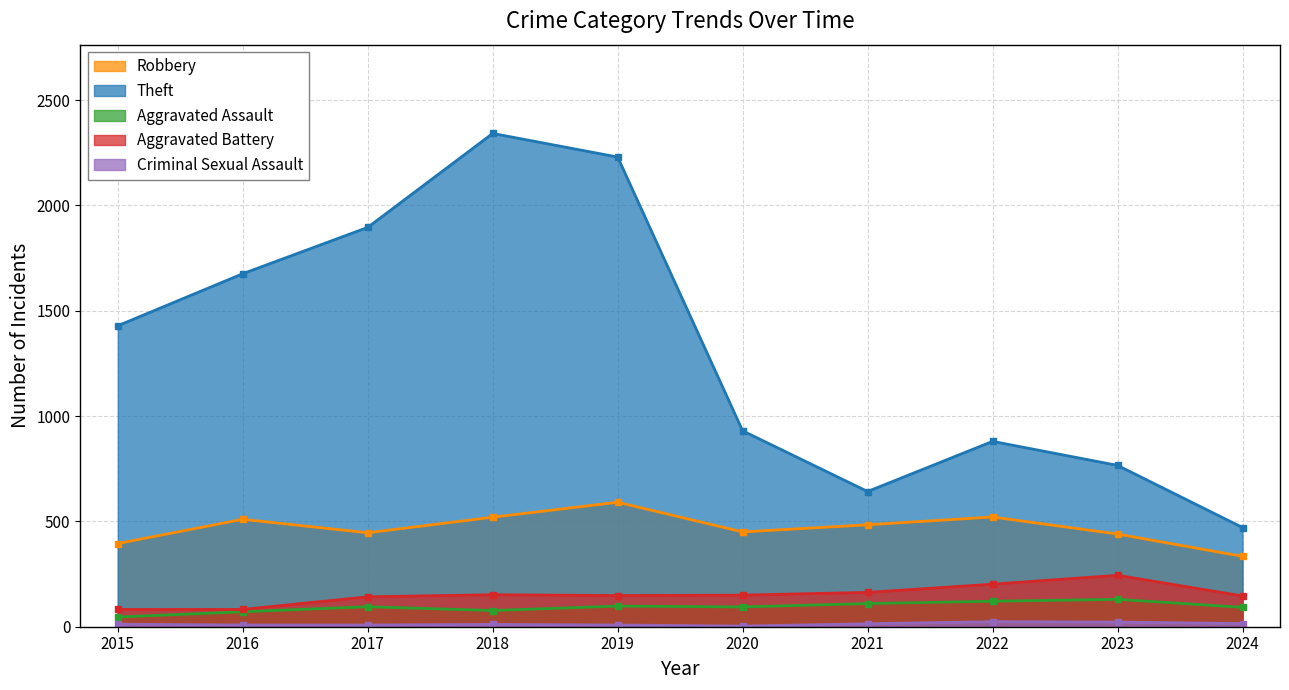

Reading right to left, what are all the values shown in this chart?

Robbery: 334	440	521	484	450	591	520	446	510	395
Theft: 471	766	880	642	930	2230	2342	1896	1676	1429
Aggravated Assault: 92	130	121	110	94	98	77	95	71	46
Aggravated Battery: 146	244	202	163	150	148	152	142	82	82
Criminal Sexual Assault: 15	22	24	14	3	8	11	8	8	12